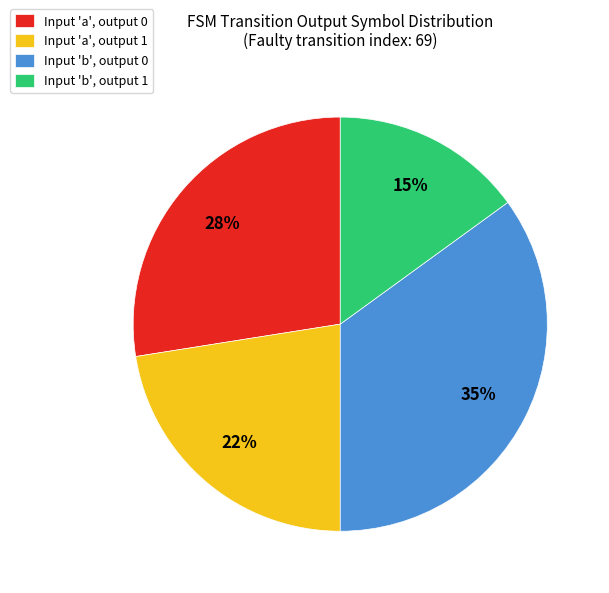

To the nearest percent, what is the average slice percentage?

25%